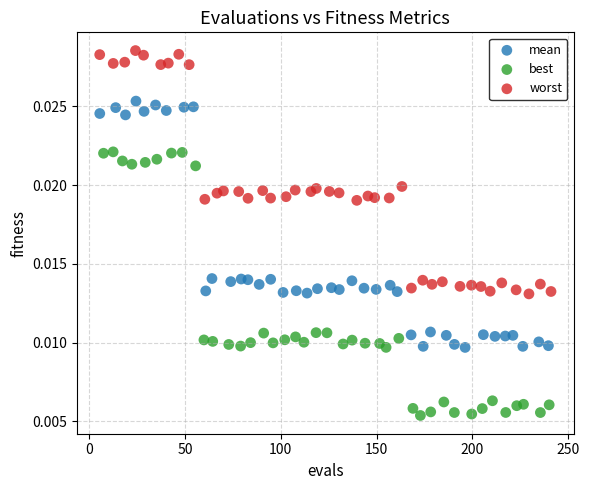

Which series has the widest spread of Y values?

best